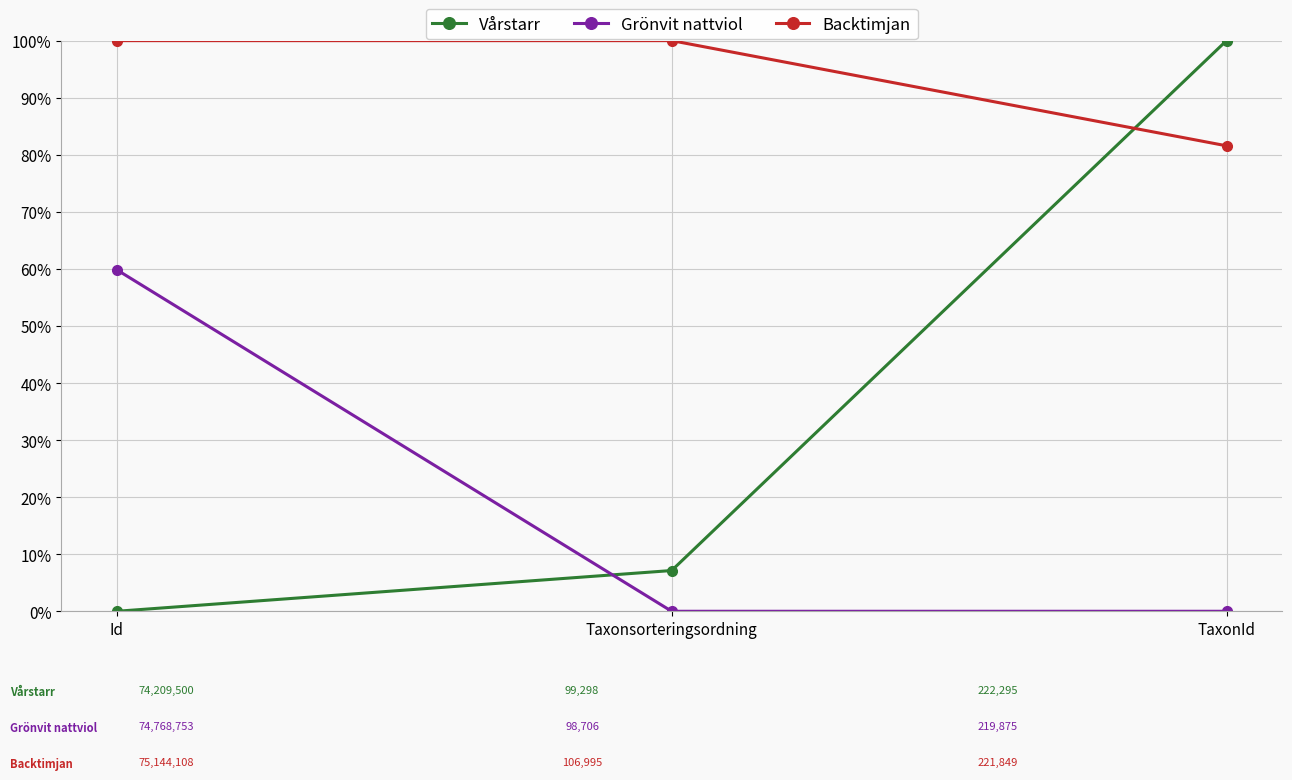

List the series in order of their overall mean, lowest first.

Grönvit nattviol, Vårstarr, Backtimjan